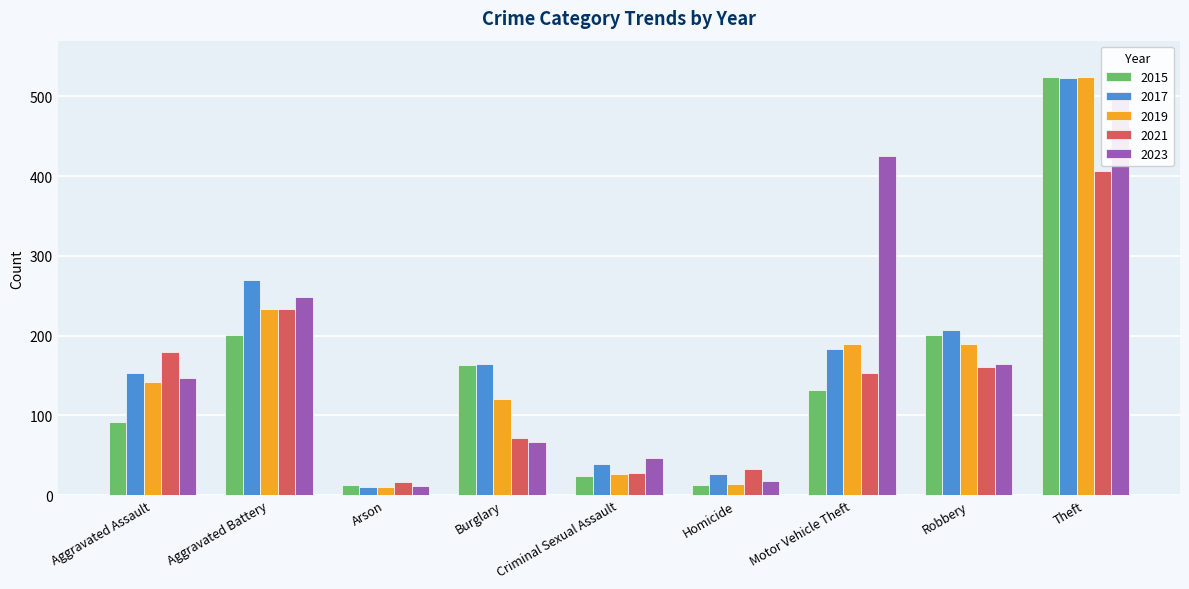

What is the sum of all 2023 values?

1634